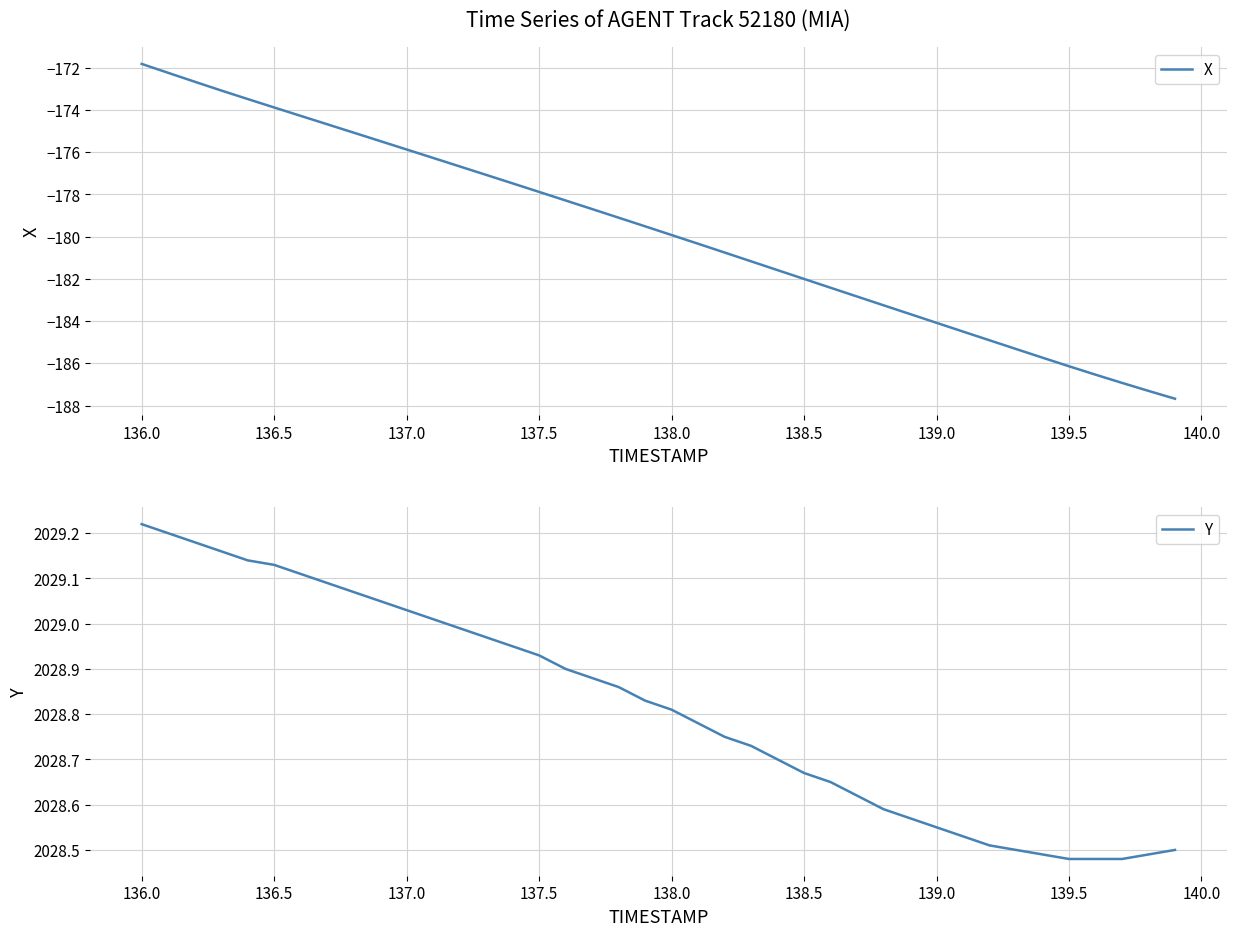

What is the maximum value for Y?

2029.2